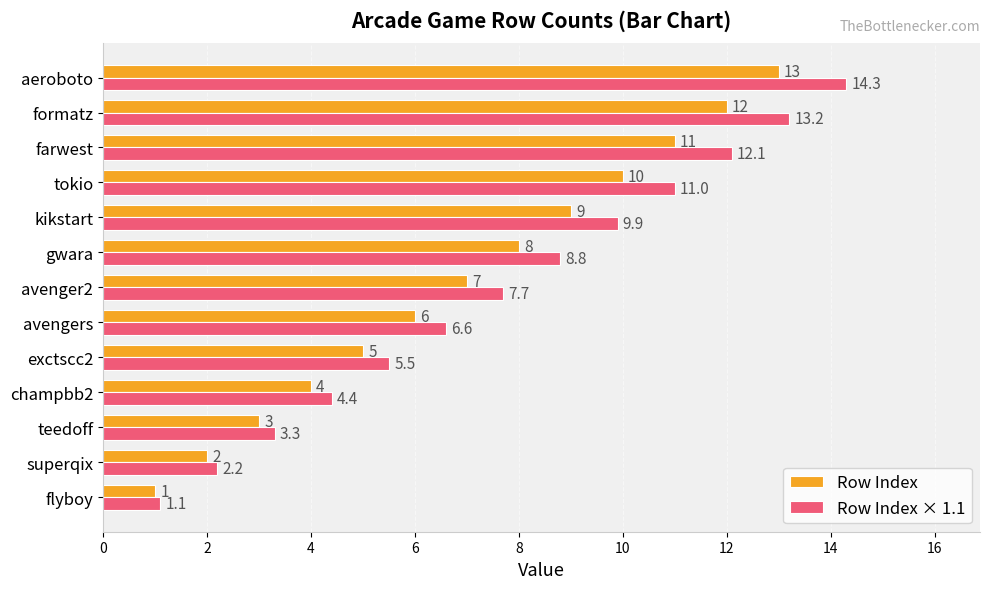

Which series has the widest spread of values?

Row Index × 1.1